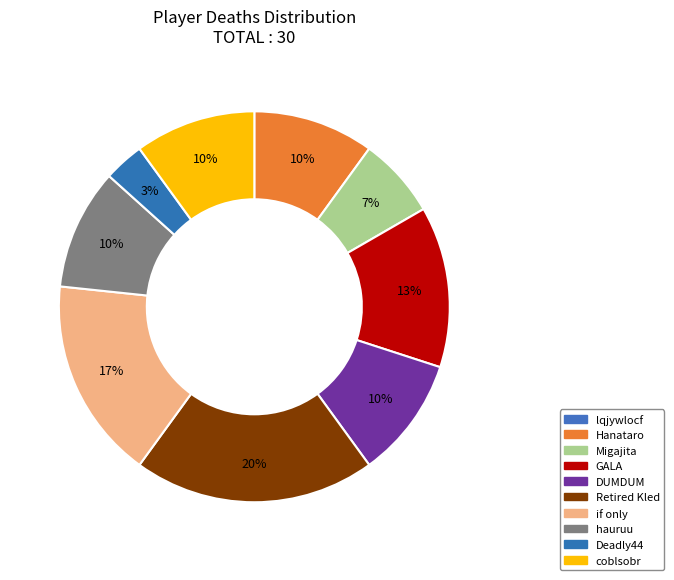

What is the ratio of the value at coblsobr to the value at Hanataro?

1.0